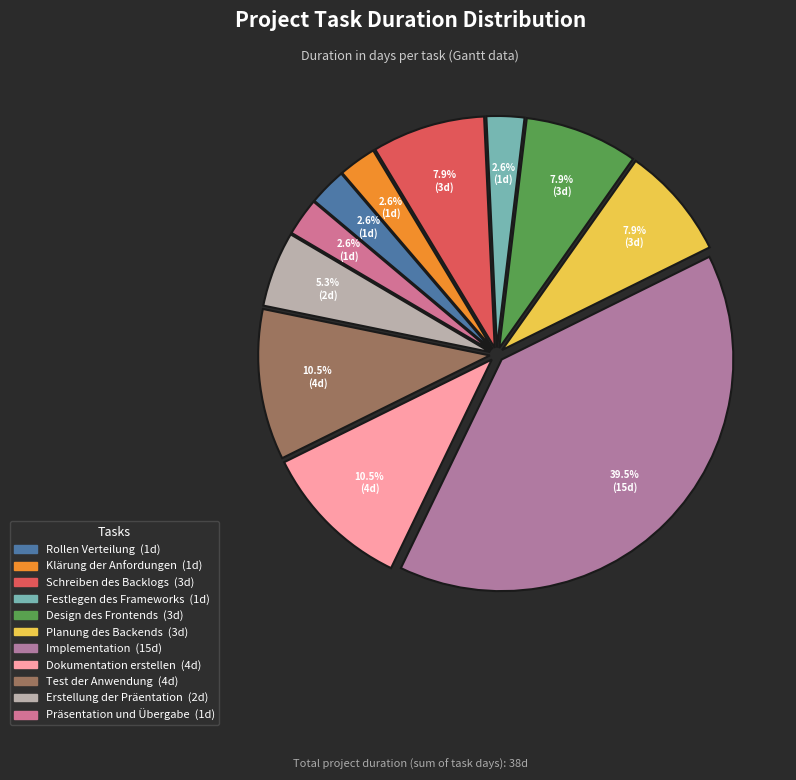

How many slices are in this pie chart?

11